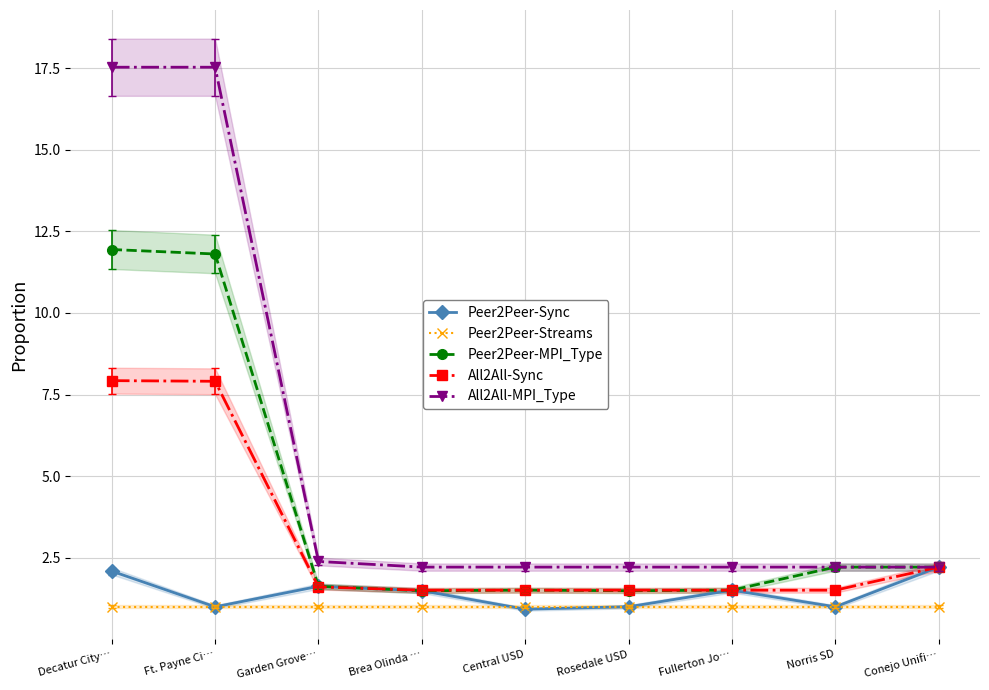

Which series has the largest range (max minus min)?

All2All-MPI_Type